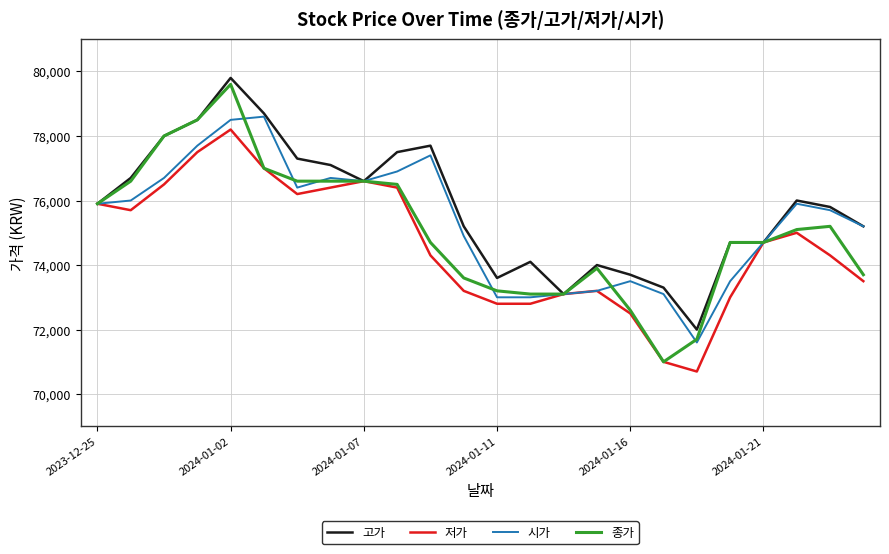

What is the lowest value of the 고가 series?

72000